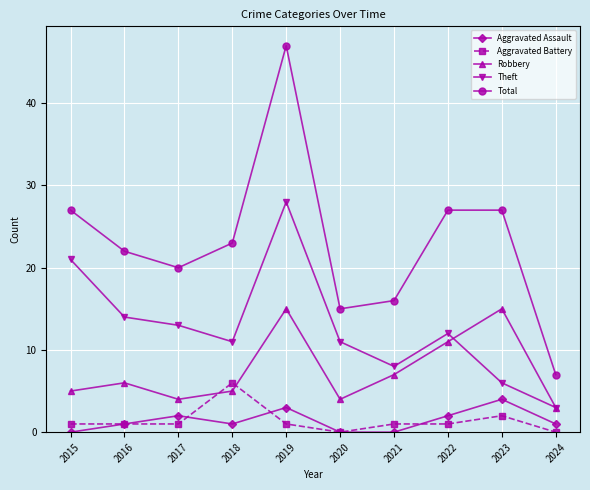

What is the maximum value for Aggravated Assault?

4